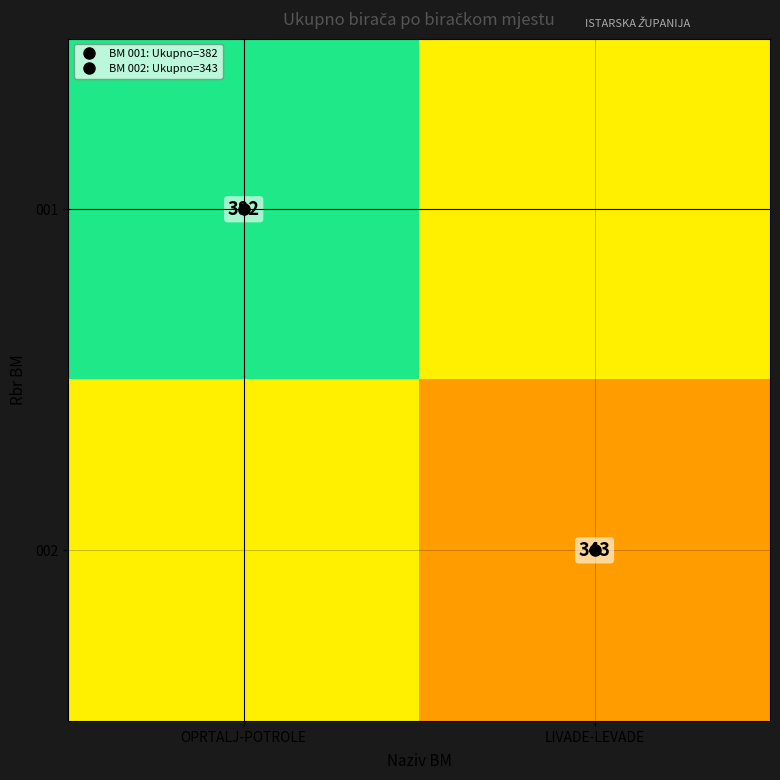

What is the minimum value for 002?

343.0